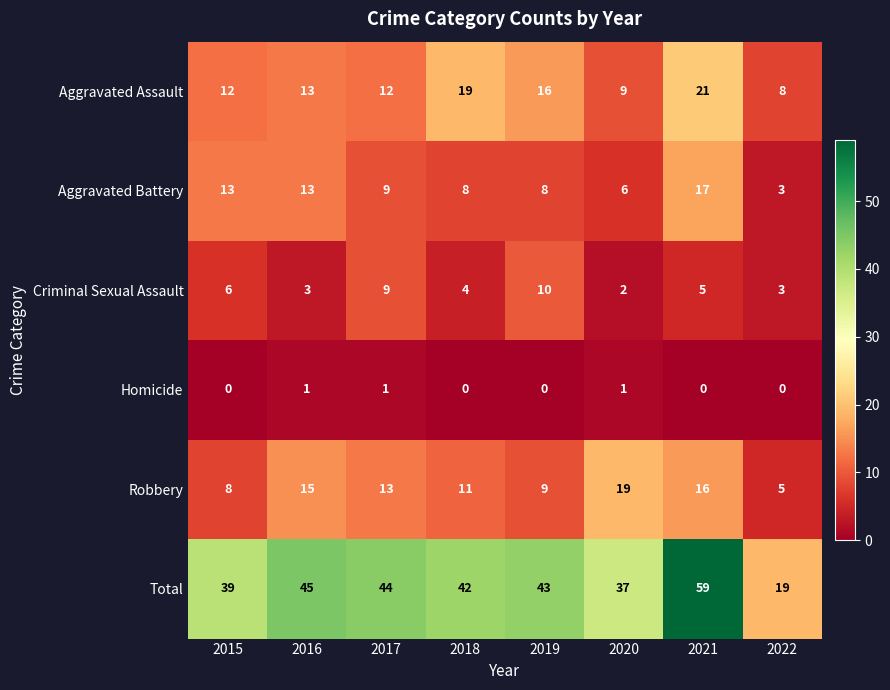

How many categories are shown in the chart?

8